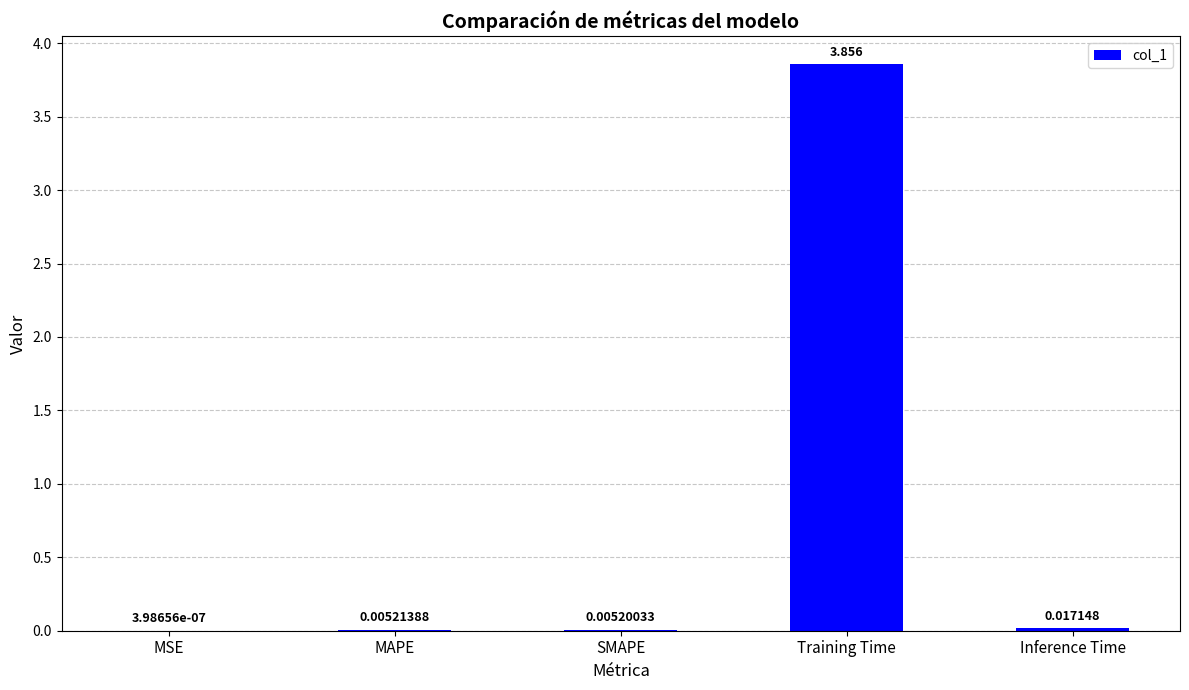

Where is the data nearest to the value 1?

Inference Time